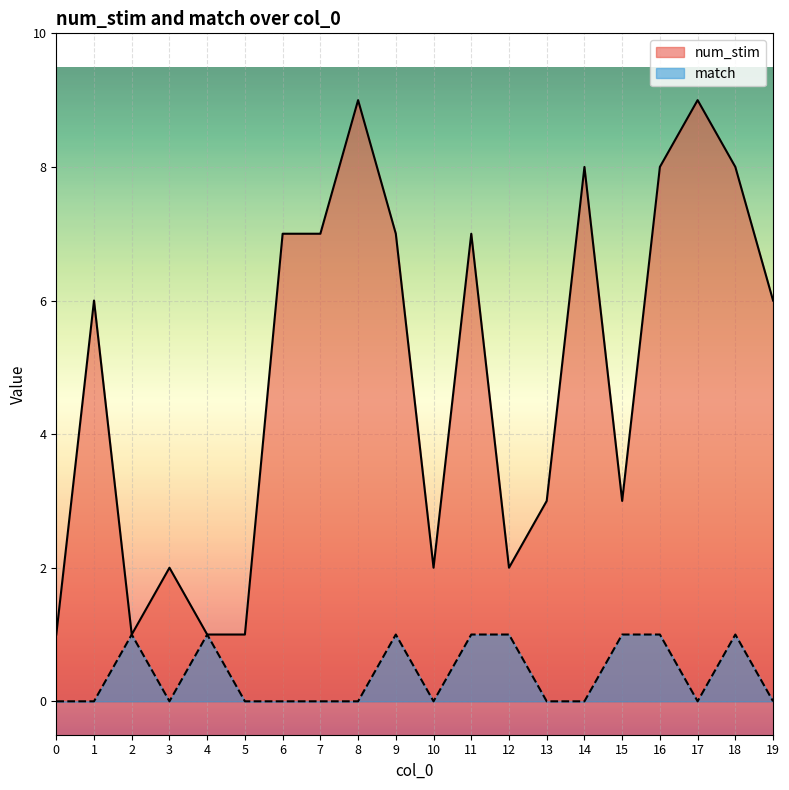

At which label does match reach its peak?

2